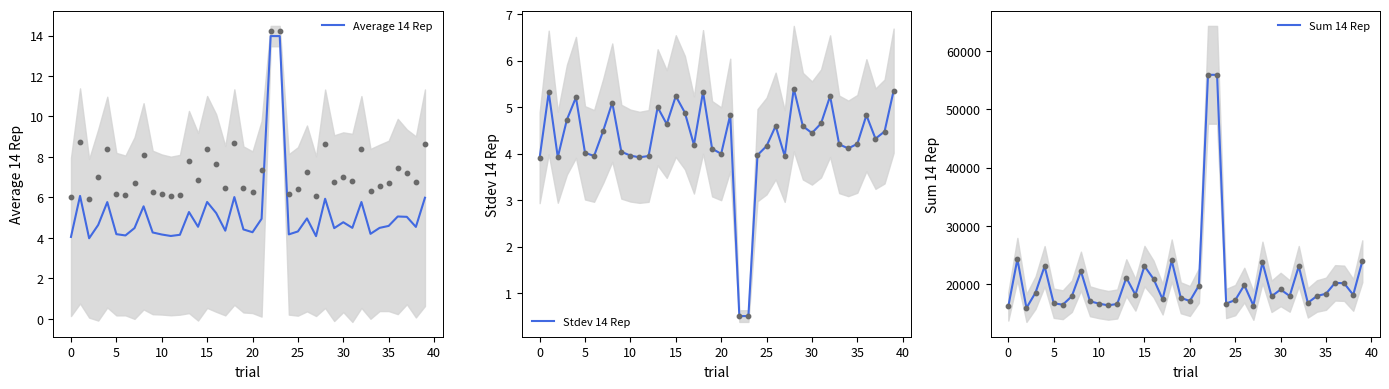

What is the total value across all series at 16?

20915.1